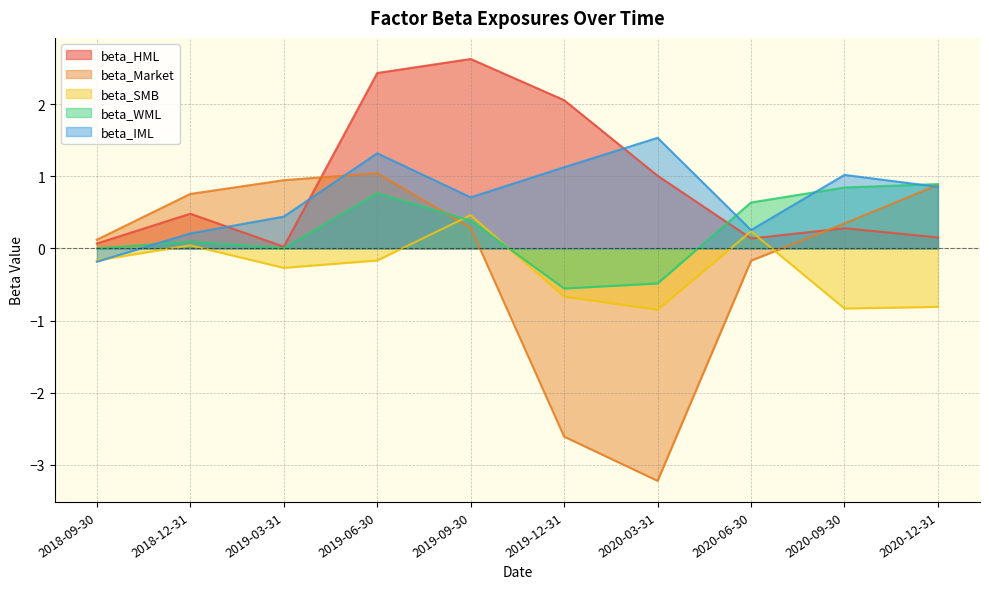

Reading right to left, list all the values displayed in this chart.

beta_HML: 0.2	0.3	0.1	1.0	2.1	2.6	2.4	0.0	0.5	0.1
beta_Market: 0.9	0.3	-0.2	-3.2	-2.6	0.3	1.0	0.9	0.8	0.1
beta_SMB: -0.8	-0.8	0.2	-0.8	-0.7	0.5	-0.2	-0.3	0.0	-0.2
beta_WML: 0.9	0.8	0.6	-0.5	-0.6	0.4	0.8	0.0	0.1	0.0
beta_IML: 0.9	1.0	0.3	1.5	1.1	0.7	1.3	0.4	0.2	-0.2